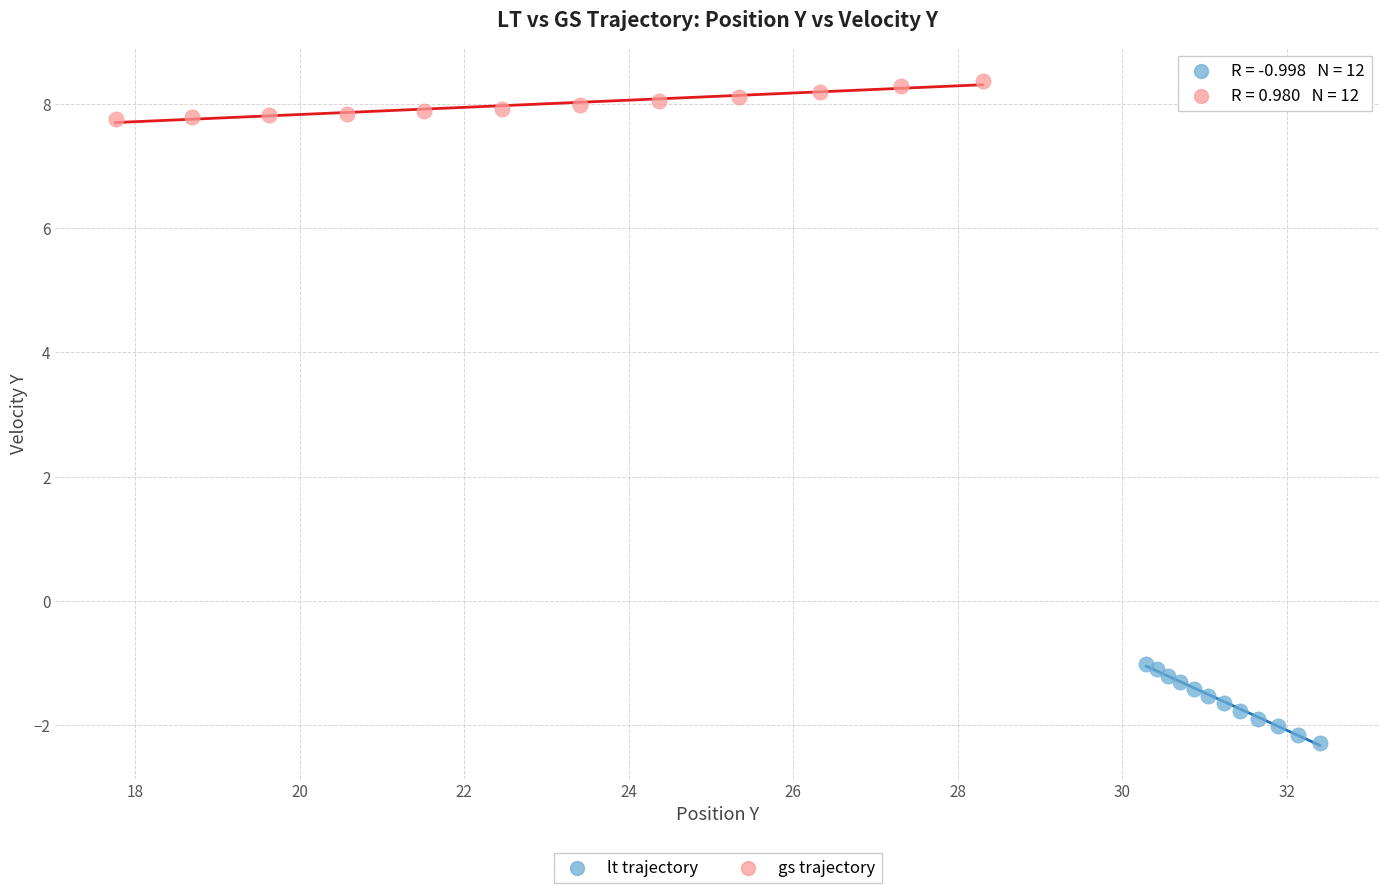

Which series has the largest Y range (max minus min)?

lt trajectory